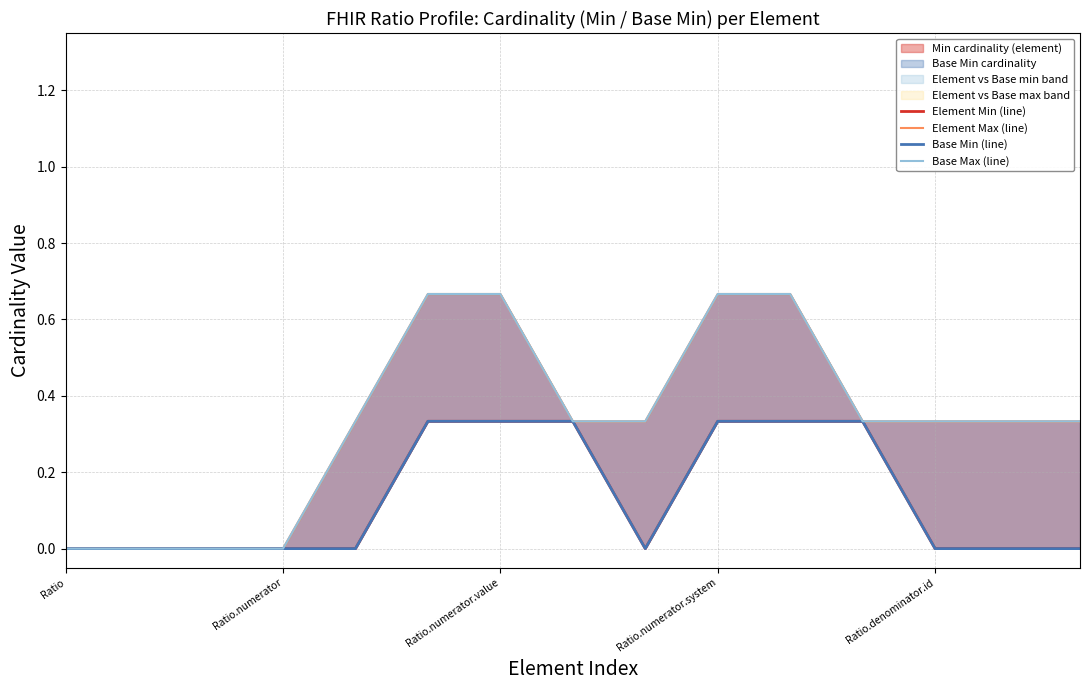

Does the chart display data point markers on the line(s)?

No